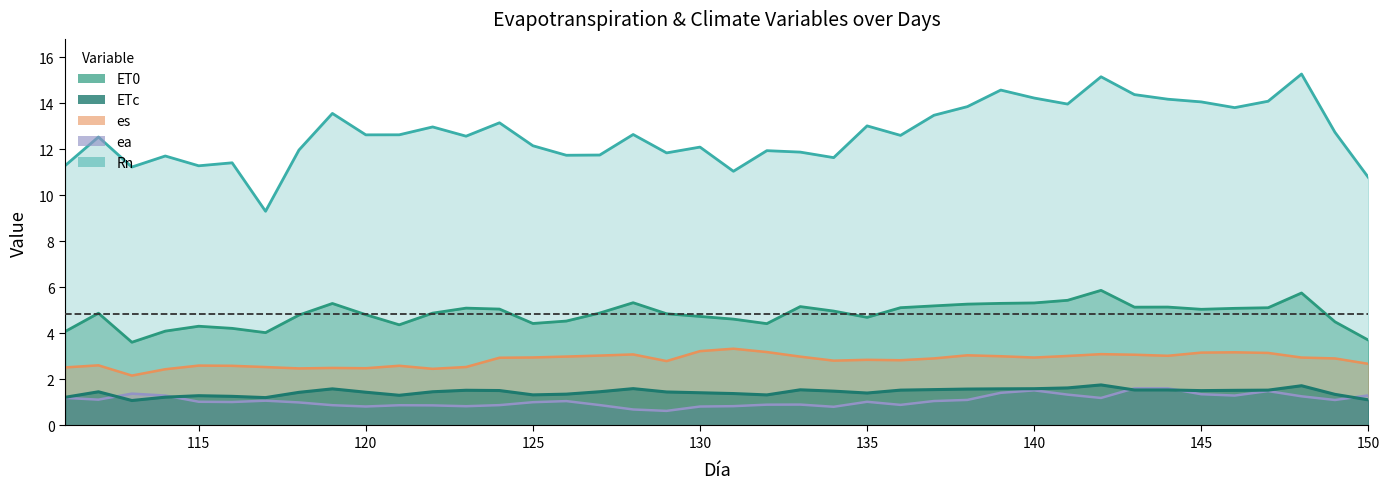

True or false: ea and es cross at least once.

False